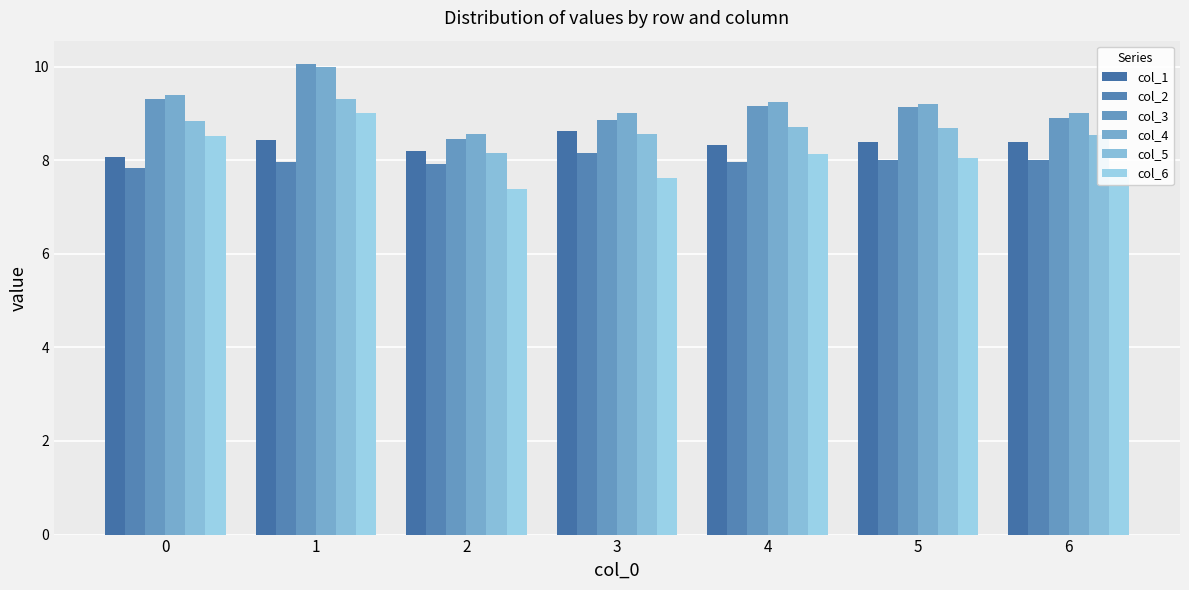

How many bars are there in each group?

6